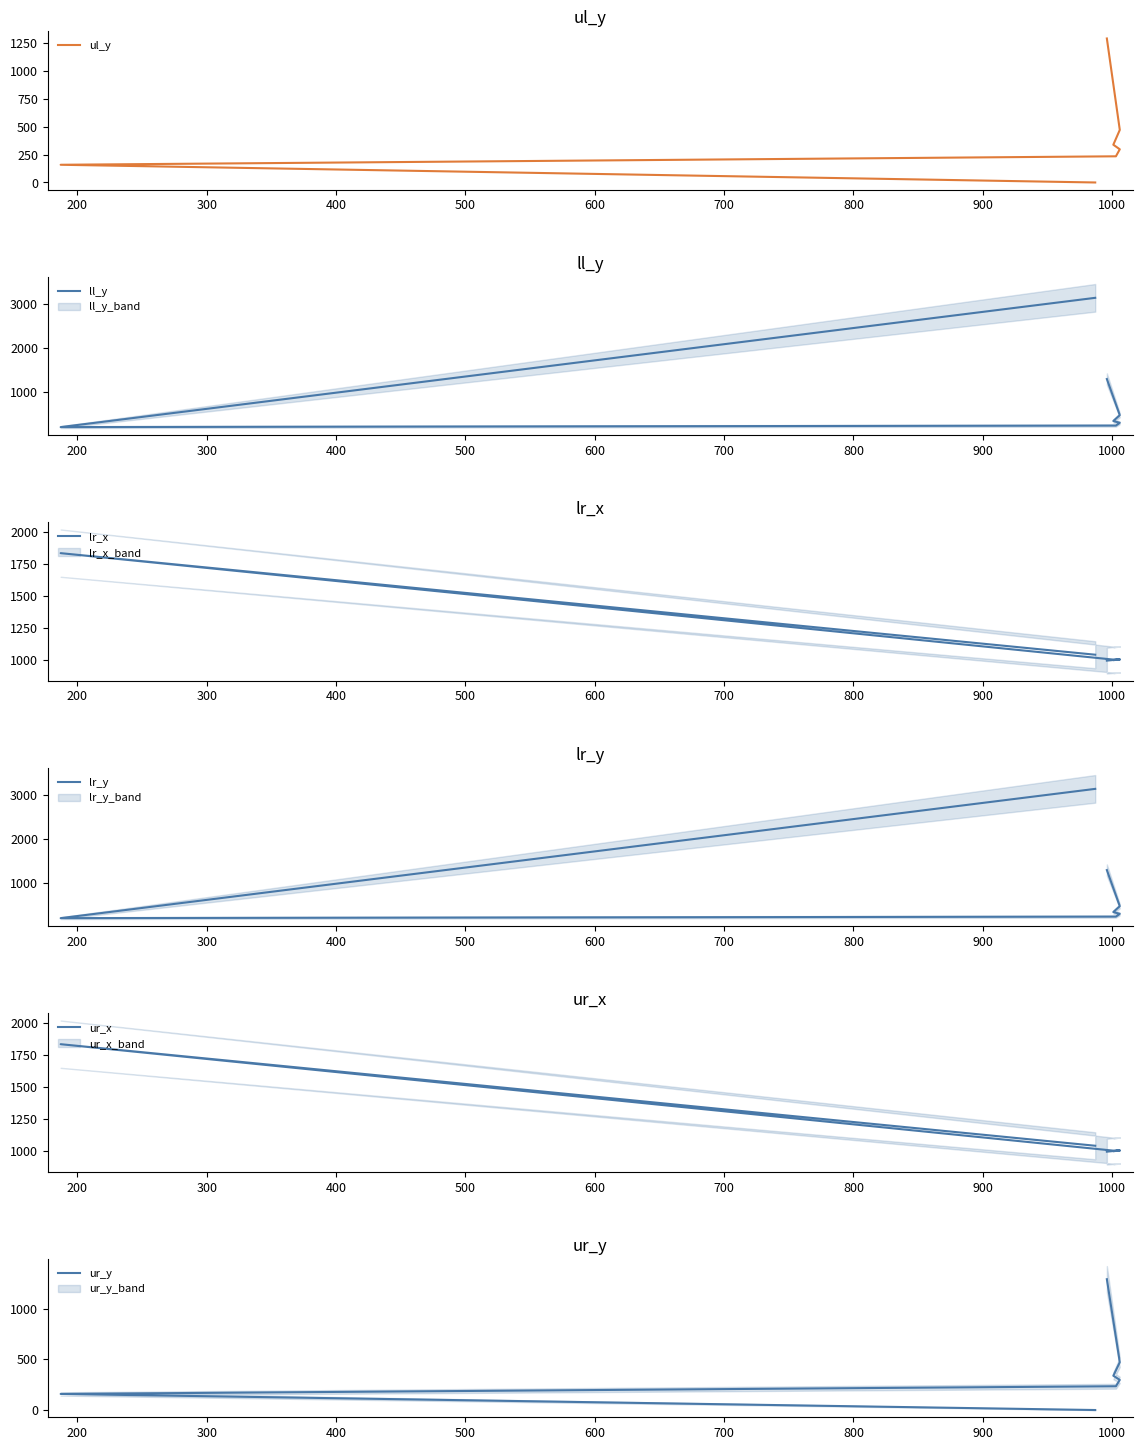

What are all the series names shown in the legend?

ul_y, ll_y, lr_x, lr_y, ur_x, ur_y